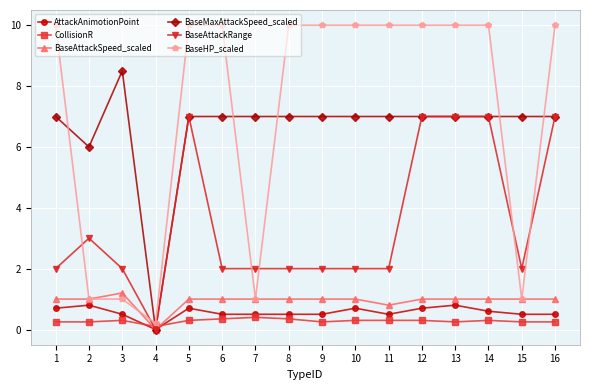

Which series has the largest range (max minus min)?

BaseHP_scaled